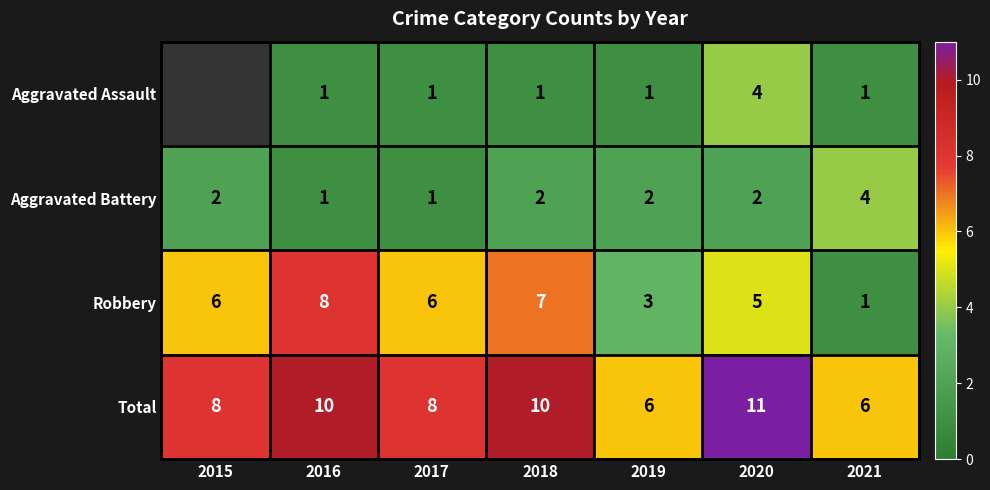

At which label does Total first exceed 8?

2016